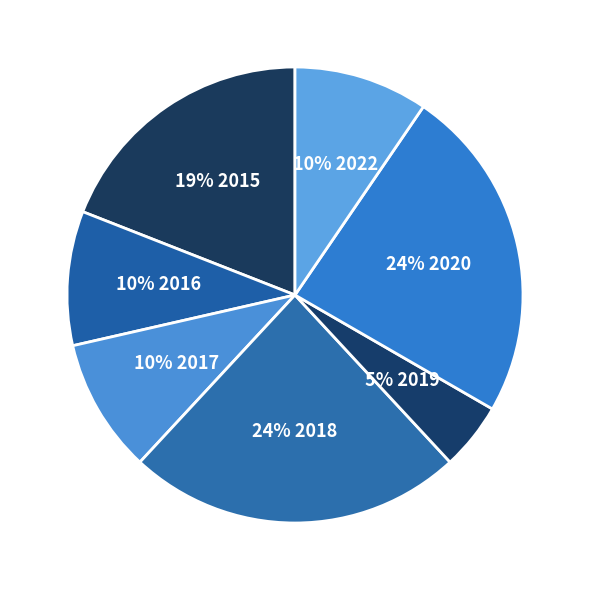

Which category has the biggest portion of the pie?

2018